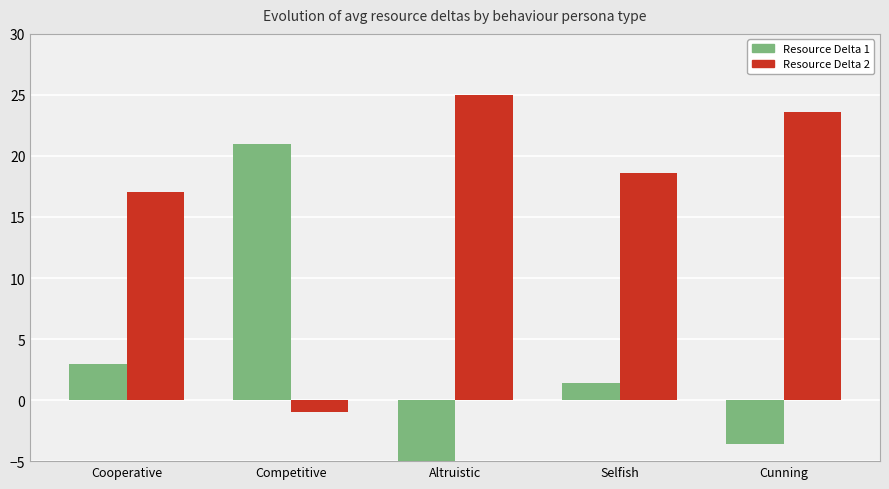

What is the total value across all series at Cunning?

20.0